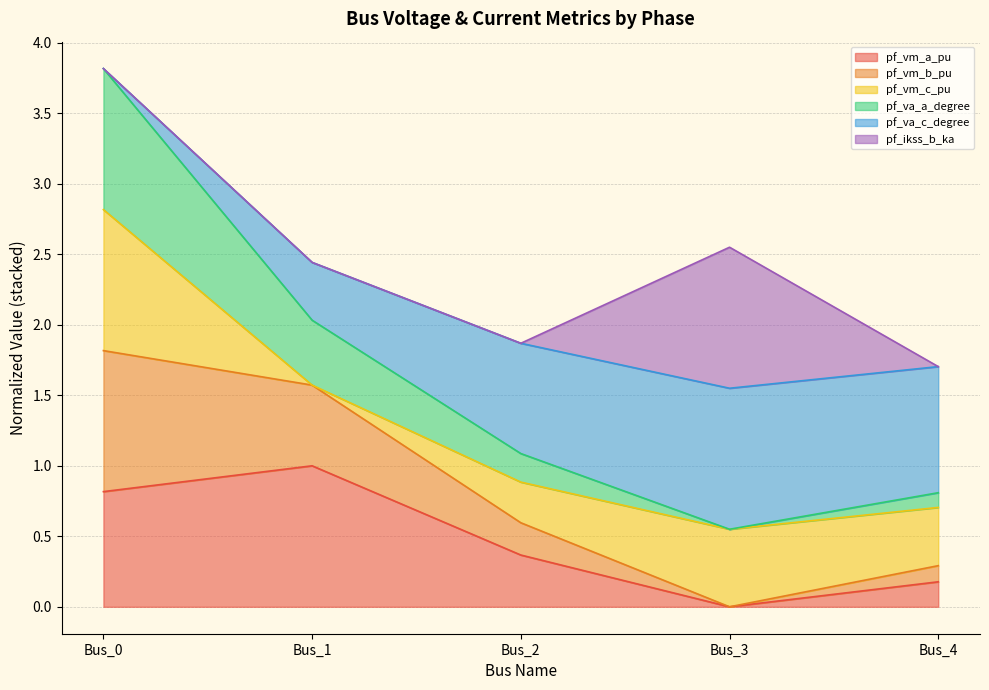

What is the total value across all series at Bus_1?

2.4